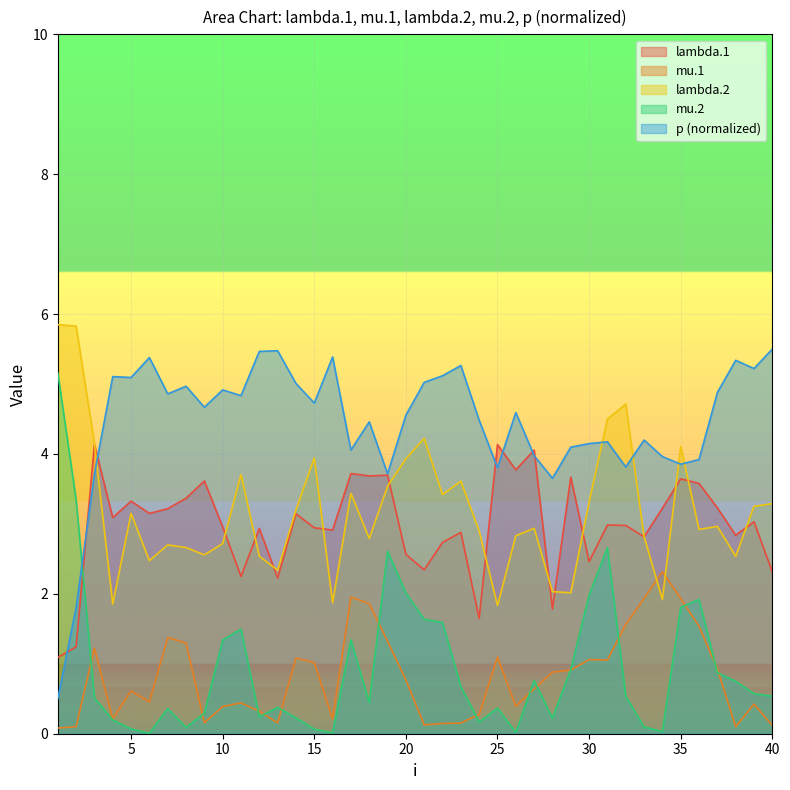

Rank the series at 19 from highest to lowest value.

p, lambda.1, lambda.2, mu.2, mu.1